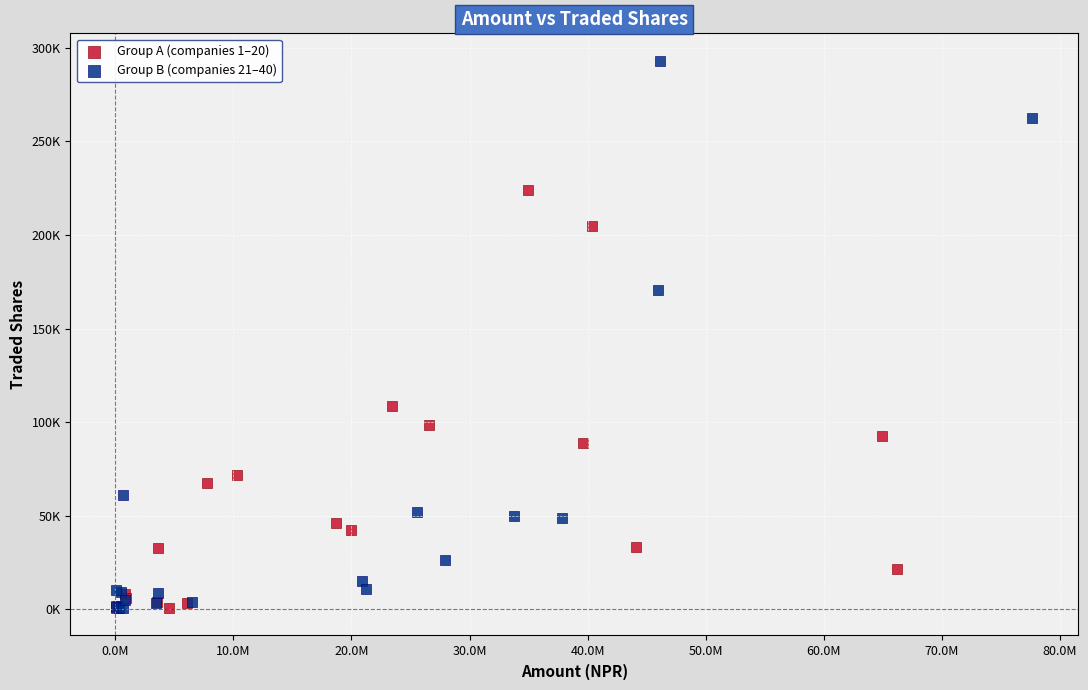

Which series has the widest spread of Y values?

Group B (companies 21–40)